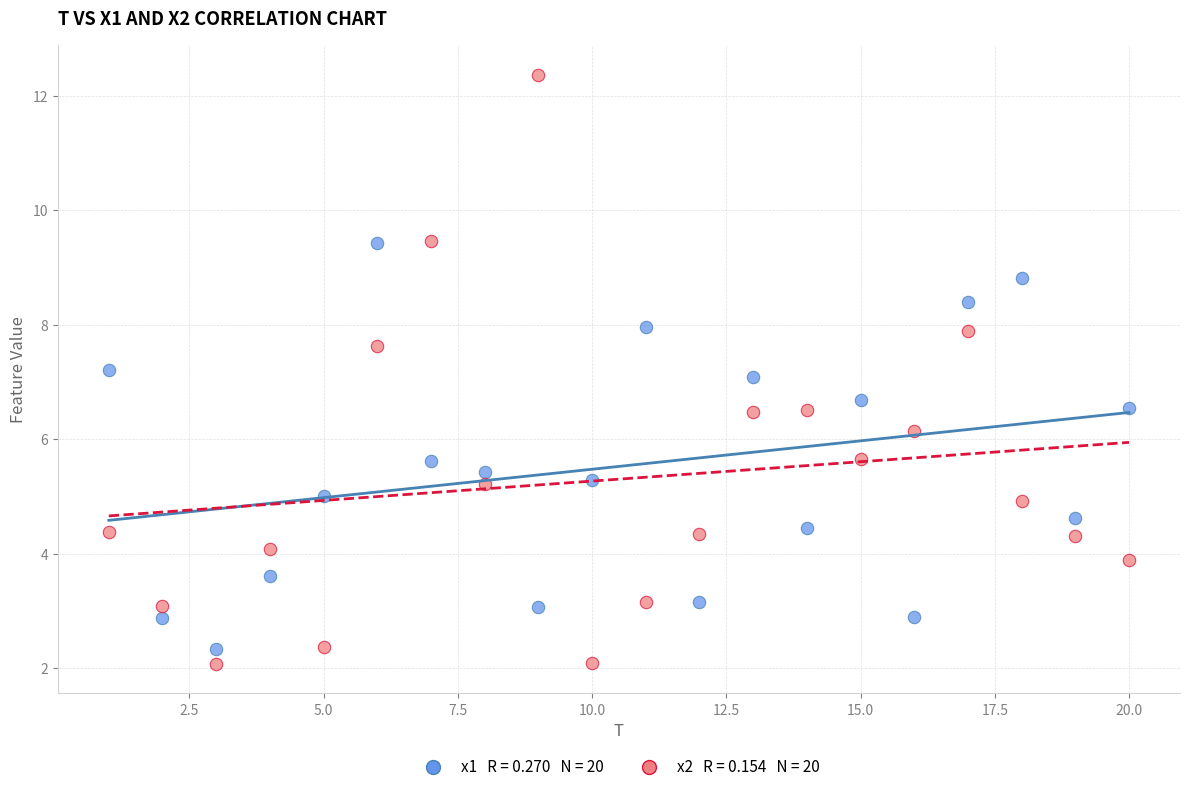

Across all data points, what is the range of X values (max minus min)?

19.0